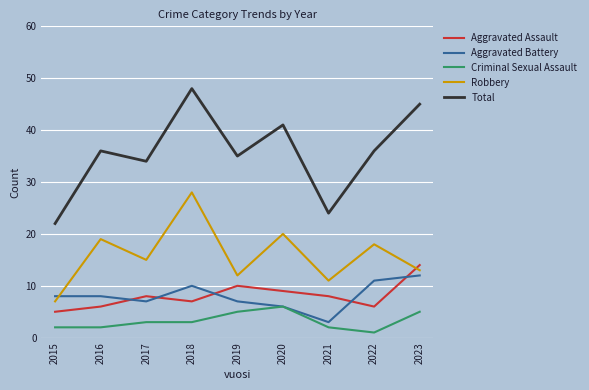

Reading right to left, transcribe all the data shown in this chart.

Aggravated Assault: 14	6	8	9	10	7	8	6	5
Aggravated Battery: 12	11	3	6	7	10	7	8	8
Criminal Sexual Assault: 5	1	2	6	5	3	3	2	2
Robbery: 13	18	11	20	12	28	15	19	7
Total: 45	36	24	41	35	48	34	36	22